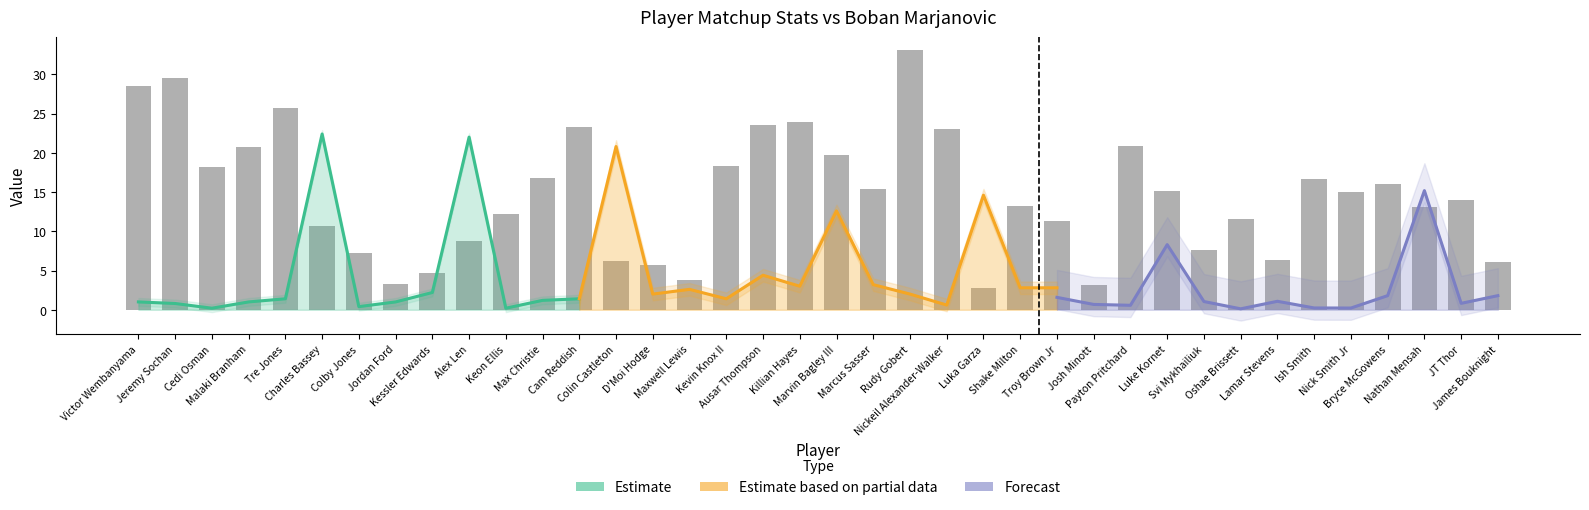

At which label is Matchup Minutes closest to 1?

Luka Garza